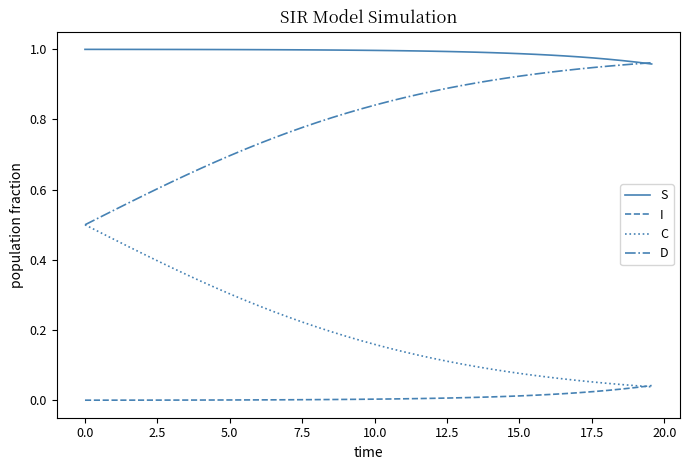

List the series in order of their overall mean, lowest first.

I, C, D, S